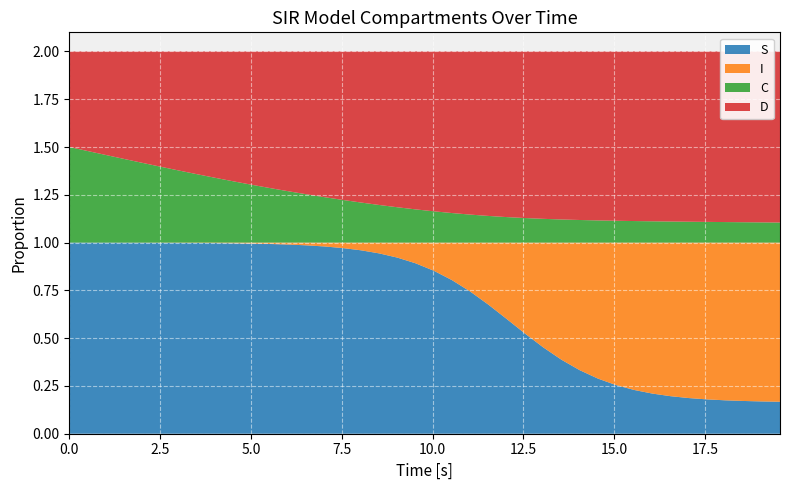

Reading left to right, what are all the values shown in this chart?

S: 0.0=1.0	0.5016722408026756=1.0	1.0033444816053512=1.0	1.5050167224080266=1.0	2.0066889632107023=1.0	2.508361204013378=1.0	3.0100334448160533=1.0	3.511705685618729=1.0	4.013377926421405=1.0	4.51505016722408=1.0	5.016722408026756=1.0	5.518394648829432=1.0	6.020066889632107=1.0	6.521739130434782=1.0	7.023411371237458=1.0	7.525083612040134=1.0	8.02675585284281=1.0	8.528428093645484=0.9	9.03010033444816=0.9	9.531772575250836=0.9	10.033444816053512=0.9	10.535117056856187=0.8	11.036789297658864=0.7	11.538461538461538=0.7	12.040133779264213=0.6	12.54180602006689=0.5	13.043478260869565=0.5	13.545150501672241=0.4	14.046822742474916=0.3	14.548494983277592=0.3	15.050167224080267=0.3	15.551839464882944=0.2	16.05351170568562=0.2	16.555183946488295=0.2	17.05685618729097=0.2	17.558528428093645=0.2	18.06020066889632=0.2	18.561872909698998=0.2	19.06354515050167=0.2	19.565217391304348=0.2
I: 0.0=0.0	0.5016722408026756=0.0	1.0033444816053512=0.0	1.5050167224080266=0.0	2.0066889632107023=0.0	2.508361204013378=0.0	3.0100334448160533=0.0	3.511705685618729=0.0	4.013377926421405=0.0	4.51505016722408=0.0	5.016722408026756=0.0	5.518394648829432=0.0	6.020066889632107=0.0	6.521739130434782=0.0	7.023411371237458=0.0	7.525083612040134=0.0	8.02675585284281=0.0	8.528428093645484=0.1	9.03010033444816=0.1	9.531772575250836=0.1	10.033444816053512=0.1	10.535117056856187=0.2	11.036789297658864=0.3	11.538461538461538=0.3	12.040133779264213=0.4	12.54180602006689=0.5	13.043478260869565=0.5	13.545150501672241=0.6	14.046822742474916=0.7	14.548494983277592=0.7	15.050167224080267=0.7	15.551839464882944=0.8	16.05351170568562=0.8	16.555183946488295=0.8	17.05685618729097=0.8	17.558528428093645=0.8	18.06020066889632=0.8	18.561872909698998=0.8	19.06354515050167=0.8	19.565217391304348=0.8
C: 0.0=0.5	0.5016722408026756=0.5	1.0033444816053512=0.5	1.5050167224080266=0.4	2.0066889632107023=0.4	2.508361204013378=0.4	3.0100334448160533=0.4	3.511705685618729=0.4	4.013377926421405=0.3	4.51505016722408=0.3	5.016722408026756=0.3	5.518394648829432=0.3	6.020066889632107=0.3	6.521739130434782=0.3	7.023411371237458=0.2	7.525083612040134=0.2	8.02675585284281=0.2	8.528428093645484=0.2	9.03010033444816=0.2	9.531772575250836=0.2	10.033444816053512=0.2	10.535117056856187=0.2	11.036789297658864=0.1	11.538461538461538=0.1	12.040133779264213=0.1	12.54180602006689=0.1	13.043478260869565=0.1	13.545150501672241=0.1	14.046822742474916=0.1	14.548494983277592=0.1	15.050167224080267=0.1	15.551839464882944=0.1	16.05351170568562=0.1	16.555183946488295=0.1	17.05685618729097=0.1	17.558528428093645=0.1	18.06020066889632=0.1	18.561872909698998=0.1	19.06354515050167=0.1	19.565217391304348=0.1
D: 0.0=0.5	0.5016722408026756=0.5	1.0033444816053512=0.5	1.5050167224080266=0.6	2.0066889632107023=0.6	2.508361204013378=0.6	3.0100334448160533=0.6	3.511705685618729=0.6	4.013377926421405=0.7	4.51505016722408=0.7	5.016722408026756=0.7	5.518394648829432=0.7	6.020066889632107=0.7	6.521739130434782=0.7	7.023411371237458=0.8	7.525083612040134=0.8	8.02675585284281=0.8	8.528428093645484=0.8	9.03010033444816=0.8	9.531772575250836=0.8	10.033444816053512=0.8	10.535117056856187=0.8	11.036789297658864=0.9	11.538461538461538=0.9	12.040133779264213=0.9	12.54180602006689=0.9	13.043478260869565=0.9	13.545150501672241=0.9	14.046822742474916=0.9	14.548494983277592=0.9	15.050167224080267=0.9	15.551839464882944=0.9	16.05351170568562=0.9	16.555183946488295=0.9	17.05685618729097=0.9	17.558528428093645=0.9	18.06020066889632=0.9	18.561872909698998=0.9	19.06354515050167=0.9	19.565217391304348=0.9